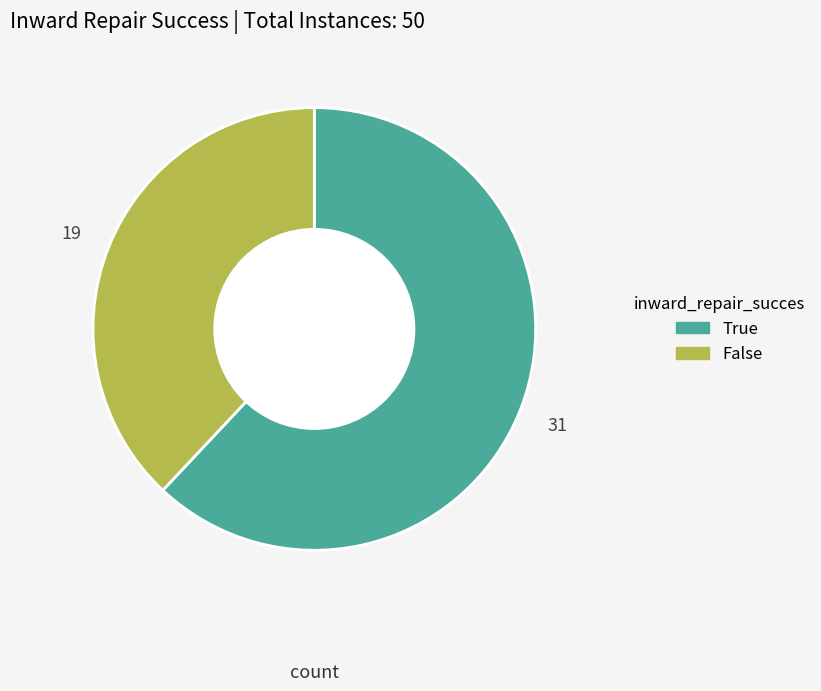

Between True and False, which is larger?

True